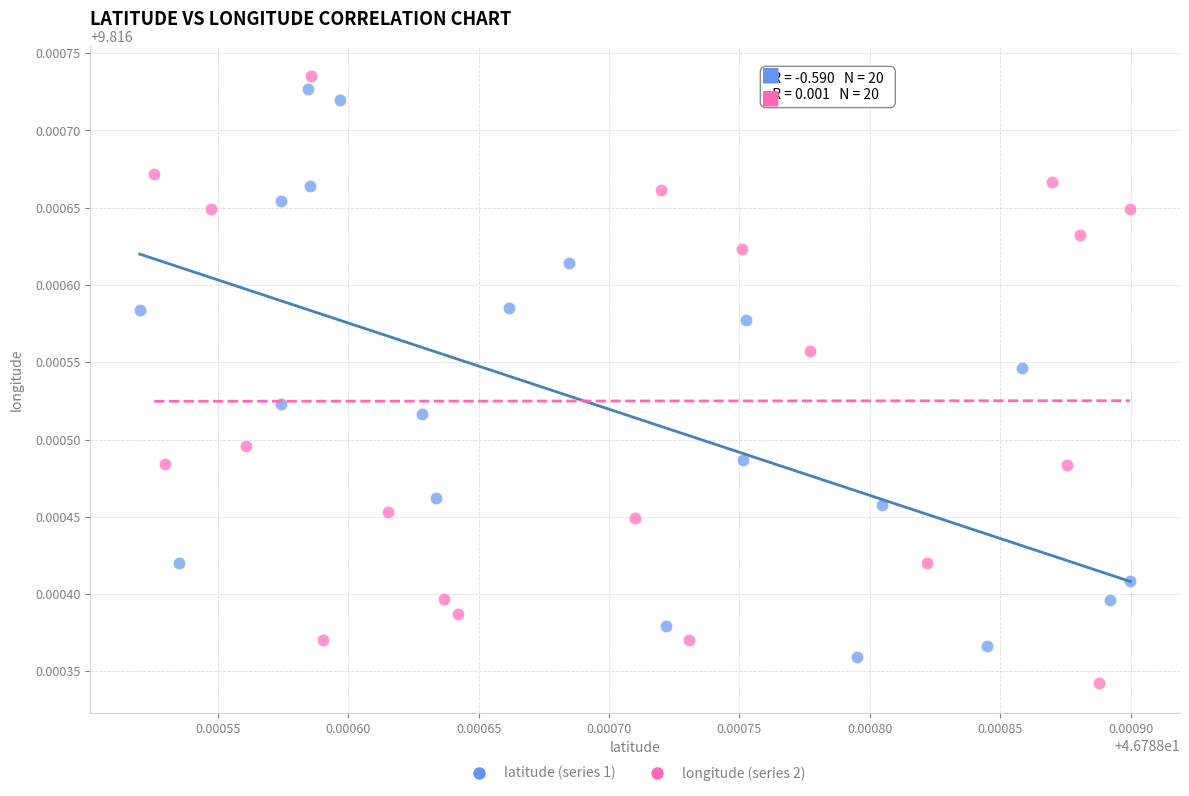

Which series reaches the maximum Y coordinate?

longitude (series 2)